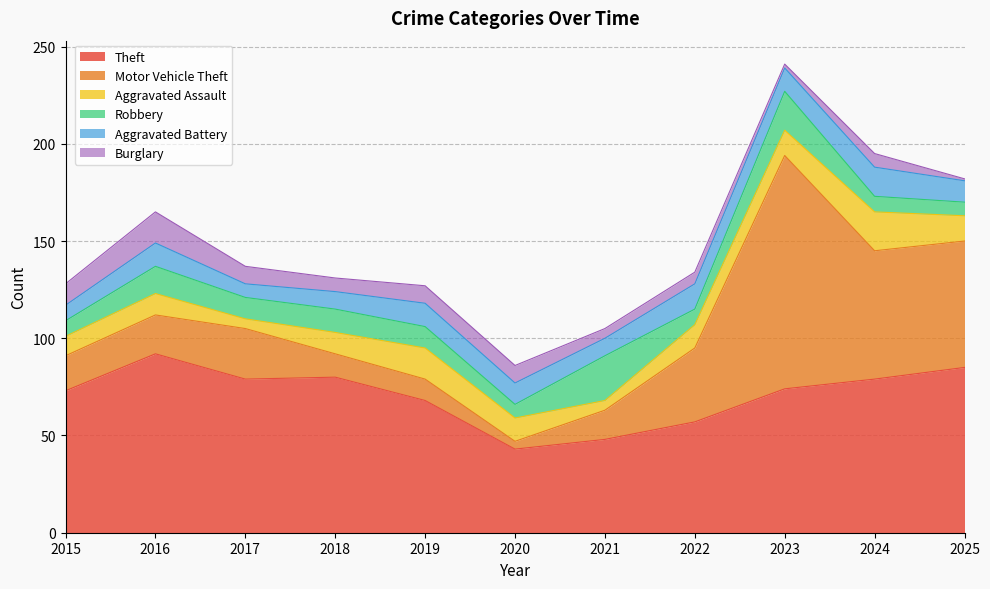

Reading left to right, list all the values displayed in this chart.

Theft: 73	92	79	80	68	43	48	57	74	79	85
Motor Vehicle Theft: 18	20	26	12	11	4	15	38	120	66	65
Aggravated Assault: 10	11	5	11	16	12	5	12	13	20	13
Robbery: 8	14	11	12	11	7	23	8	20	8	7
Aggravated Battery: 8	12	7	9	12	11	9	13	12	15	11
Burglary: 11	16	9	7	9	9	5	6	2	7	1